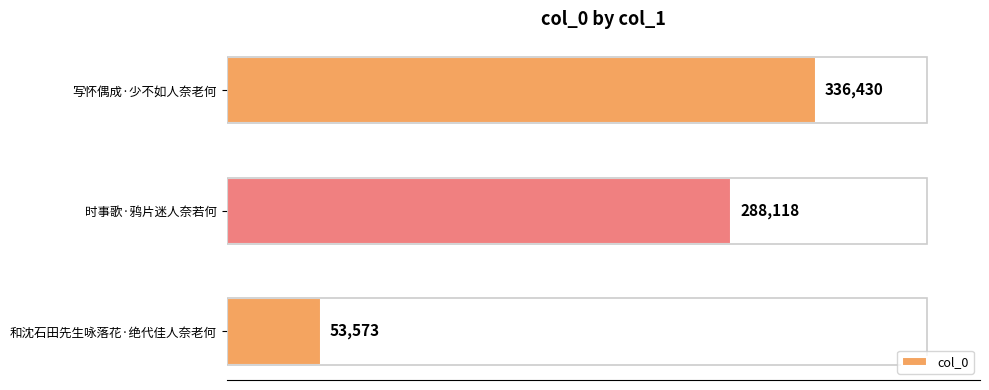

Reading top to bottom, list all the values displayed in this chart.

336430	288118	53573